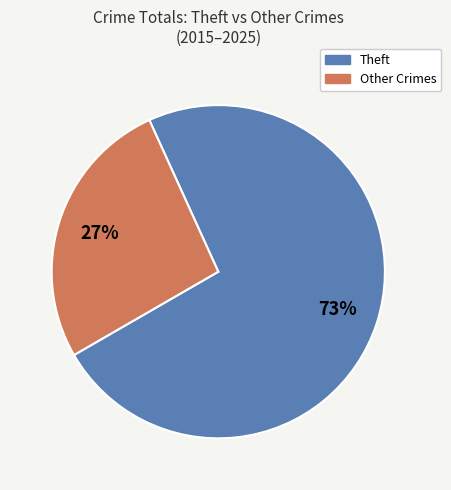

Is it true that Other Crimes is 38% of the pie?

False